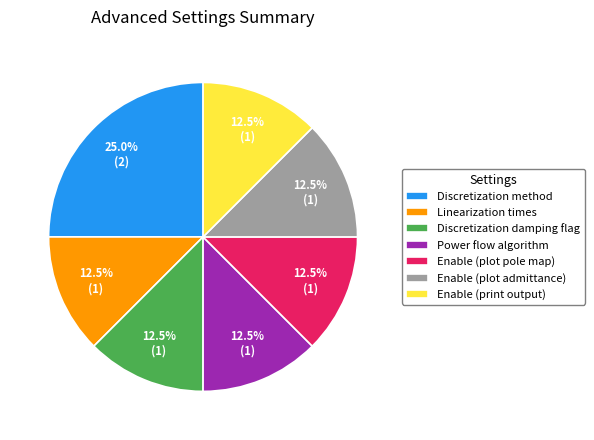

What percentage do Enable (plot pole map) and Enable (print output) together represent?

25.0%